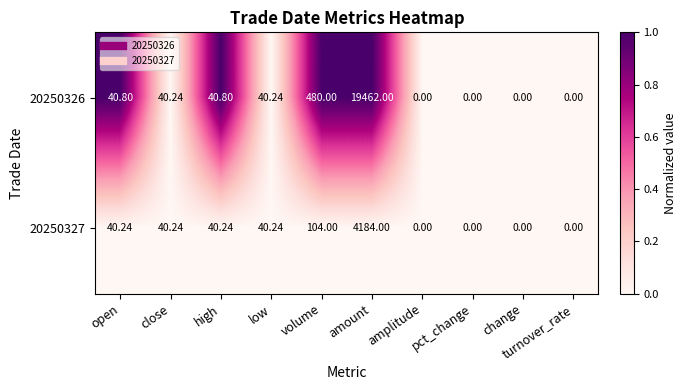

Which series has the largest range (max minus min)?

20250326